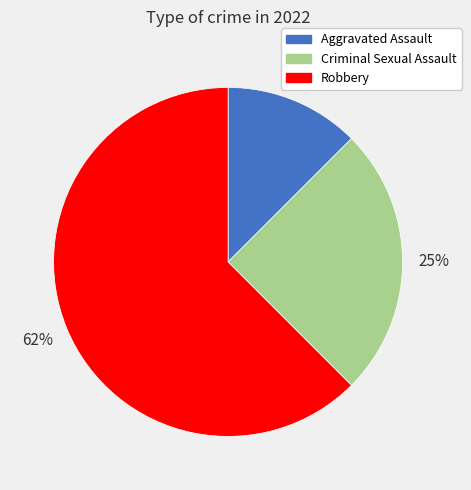

Which slice is the largest?

Robbery